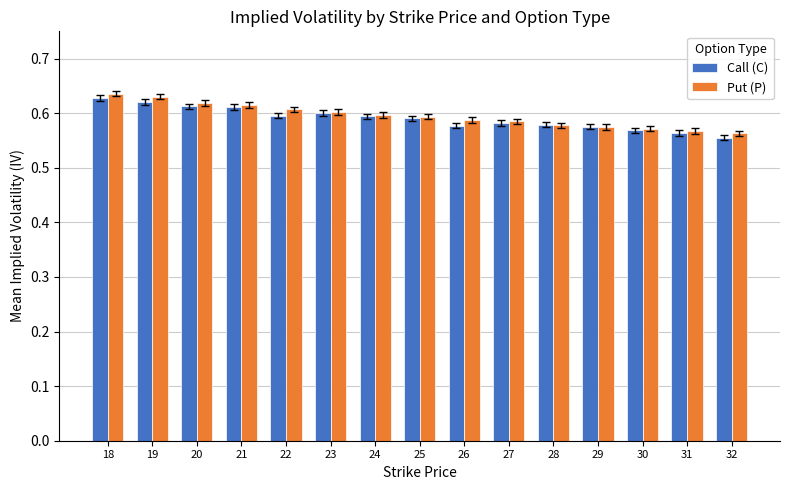

At which category does the chart reach its minimum across all series?

32